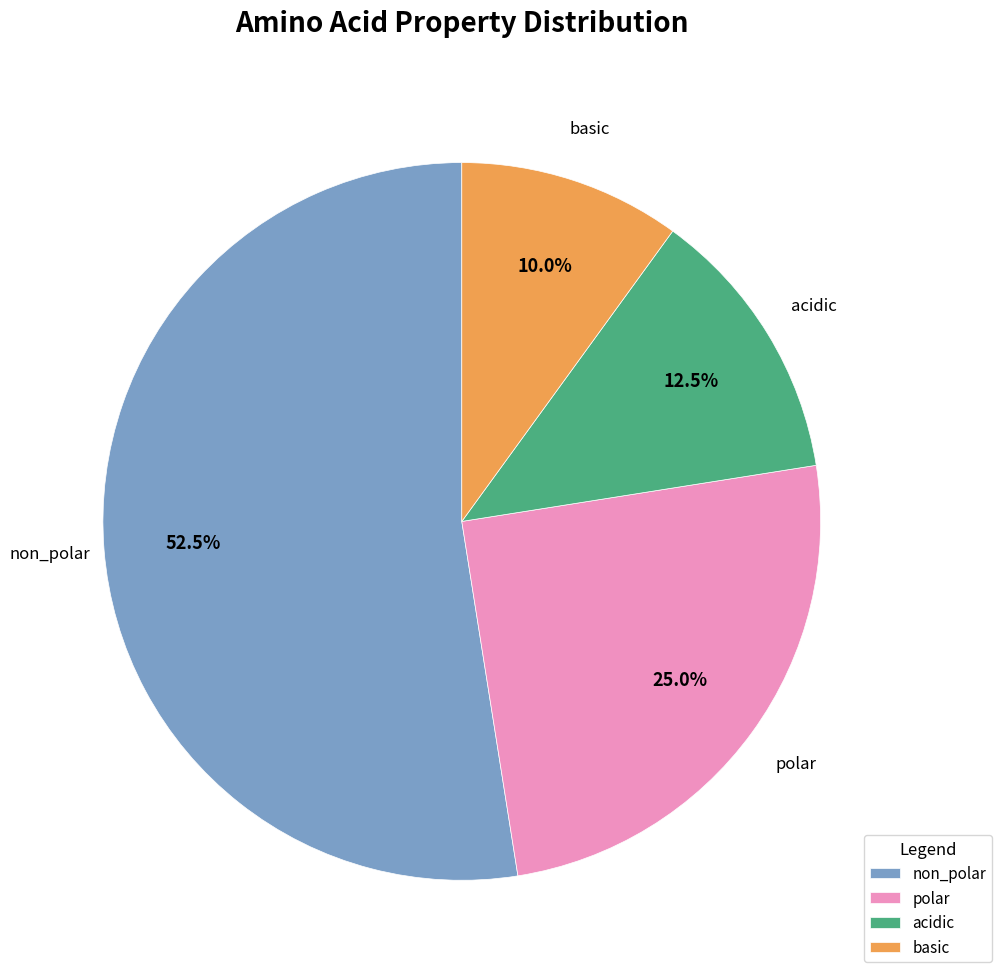

Which has a higher value, acidic or basic?

acidic